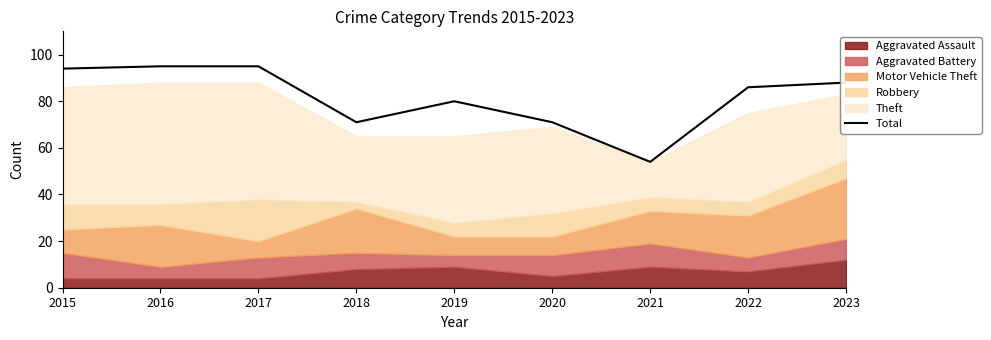

Reading left to right, transcribe all the data shown in this chart.

2015=94	2016=95	2017=95	2018=71	2019=80	2020=71	2021=54	2022=86	2023=88